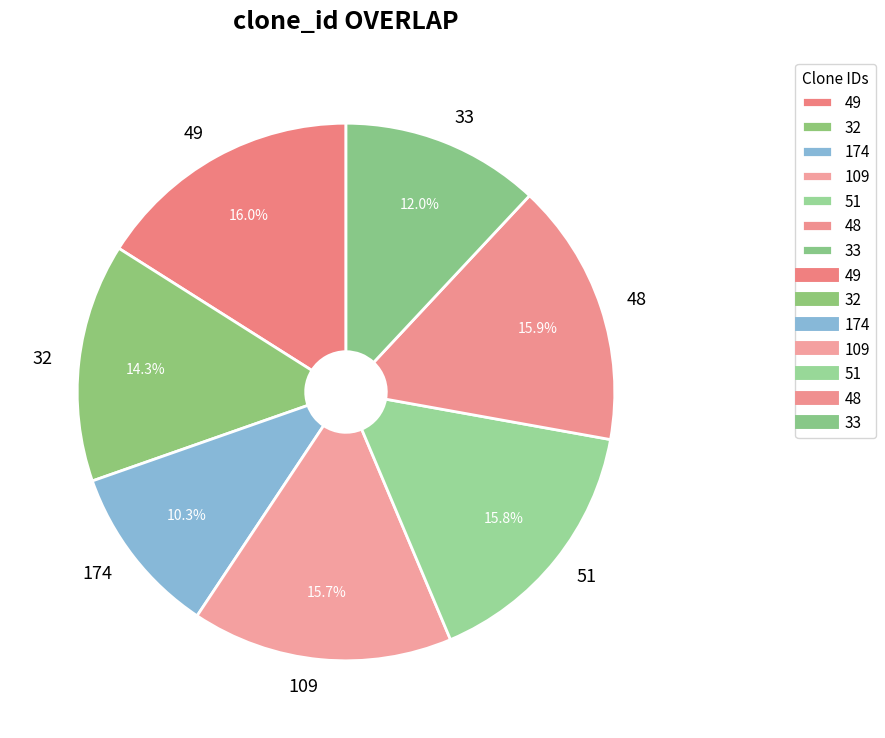

What is the smallest slice in the pie chart?

174